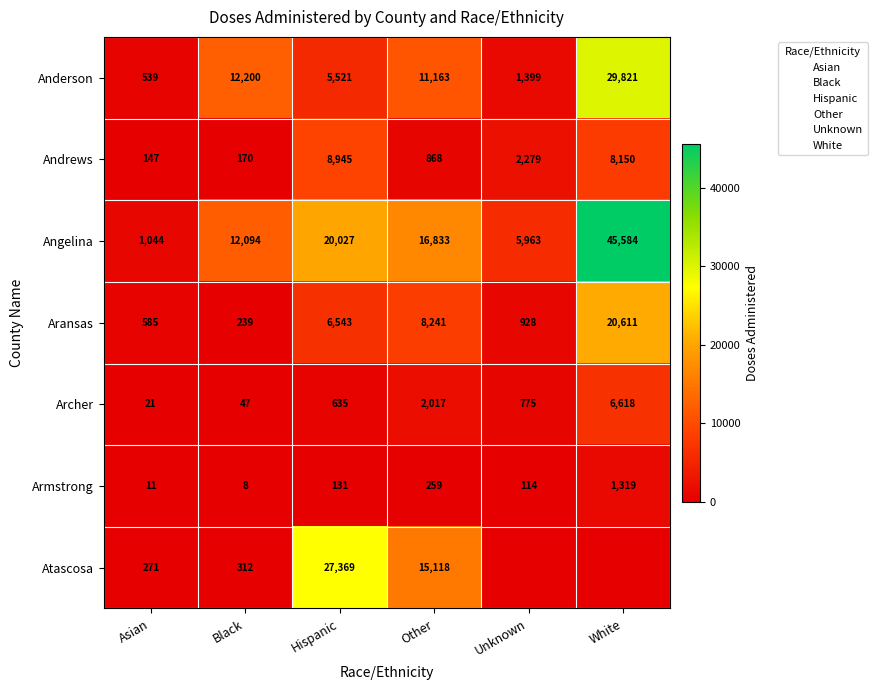

Between White and Hispanic, which is larger?

White